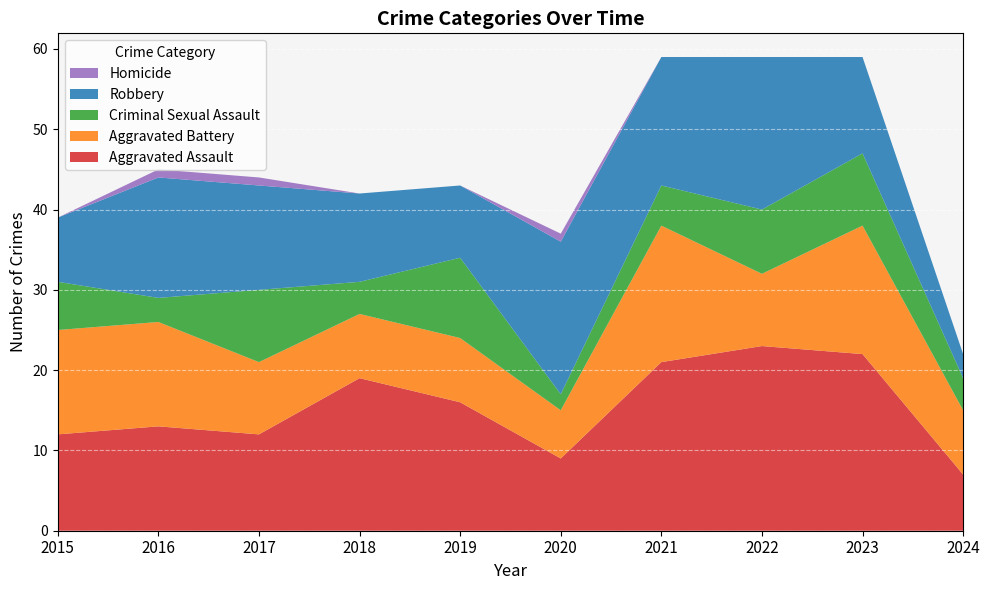

How many values in the Aggravated Battery series exceed 9?

4